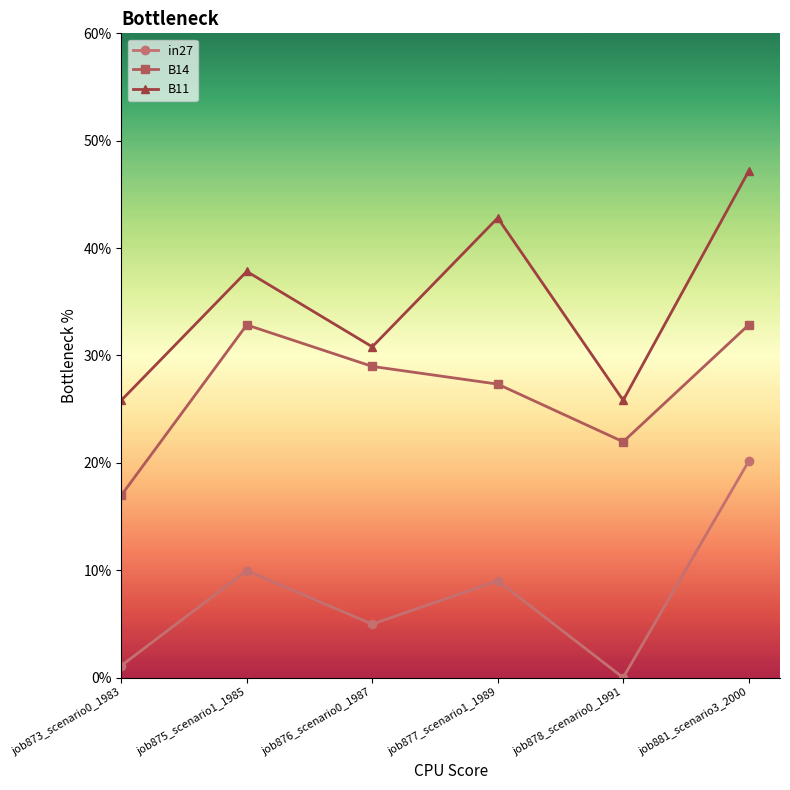

At which category does the chart reach its peak across all series?

job881_scenario3_2000